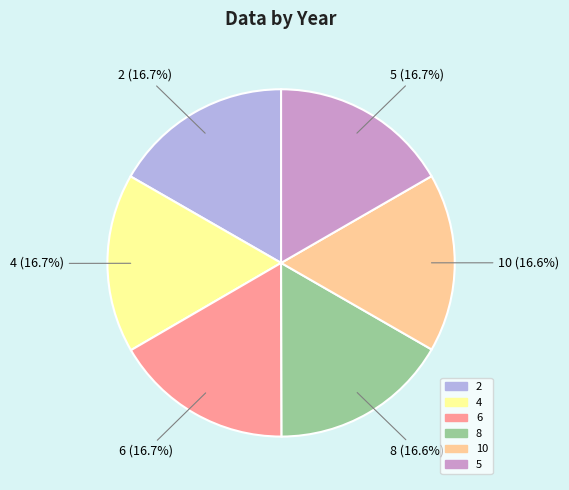

What percentage is the 2 slice, to the nearest percent?

17%